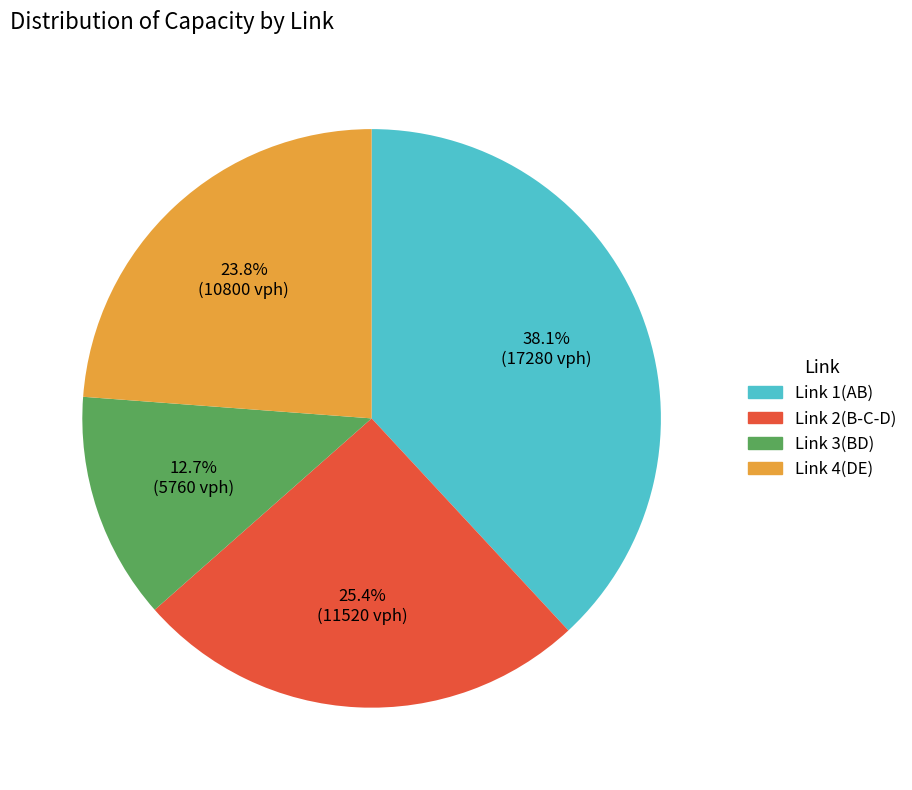

What is the smallest slice in the pie chart?

Link 3(BD)